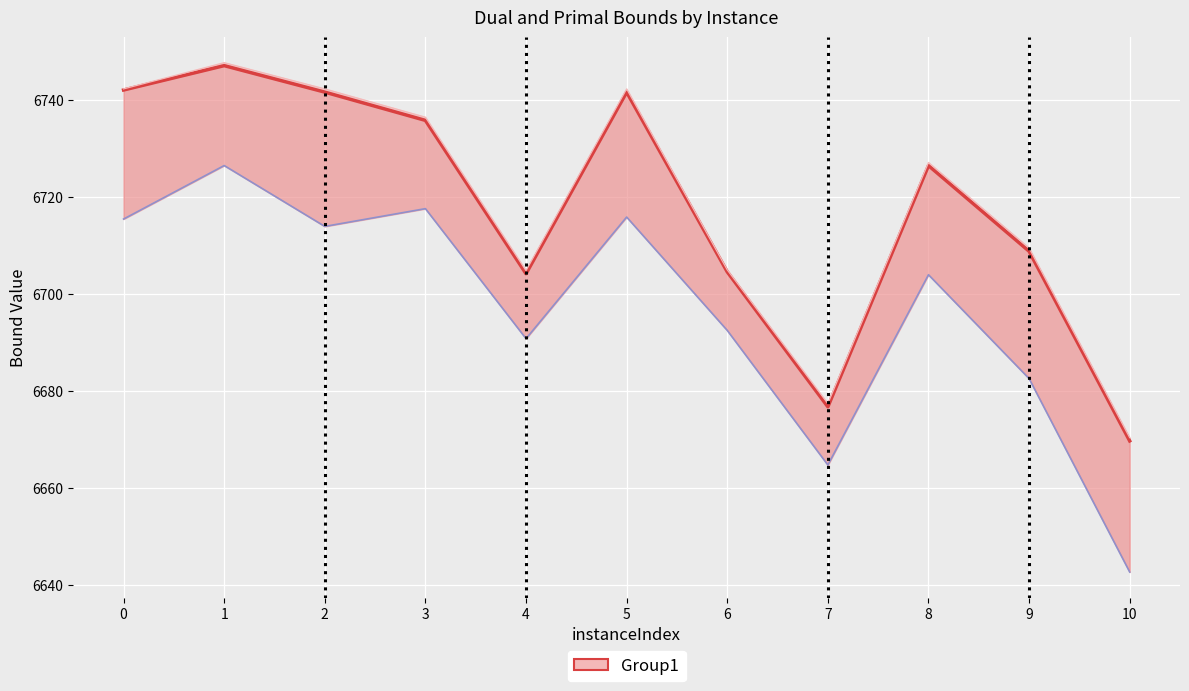

True or false: dualBound and rootDualBound intersect in this chart.

False